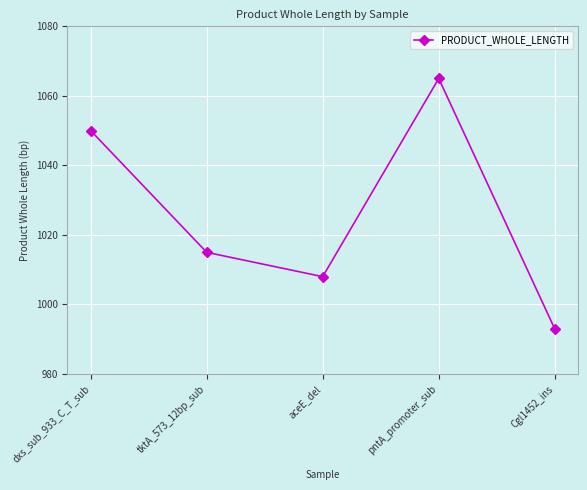

What is the average value?

1026